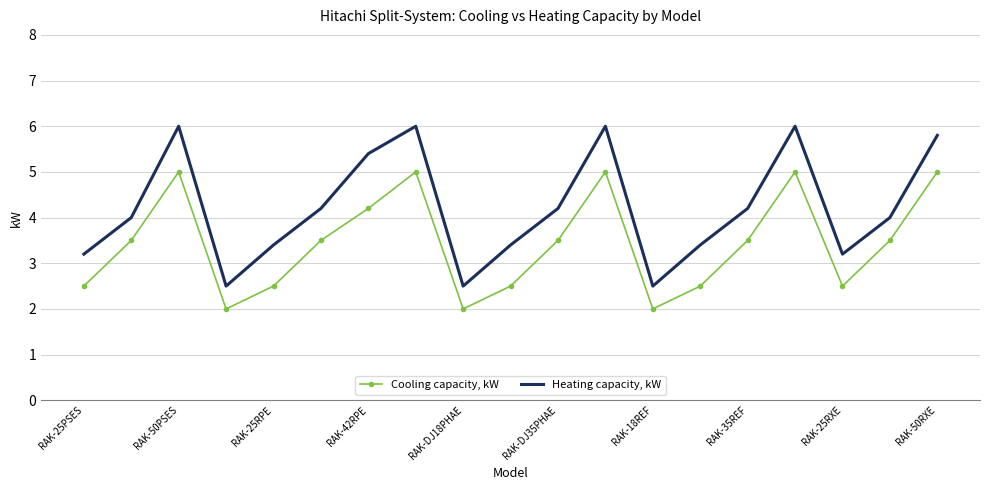

Rank the series by their maximum value, from highest to lowest.

Heating capacity, kW, Cooling capacity, kW